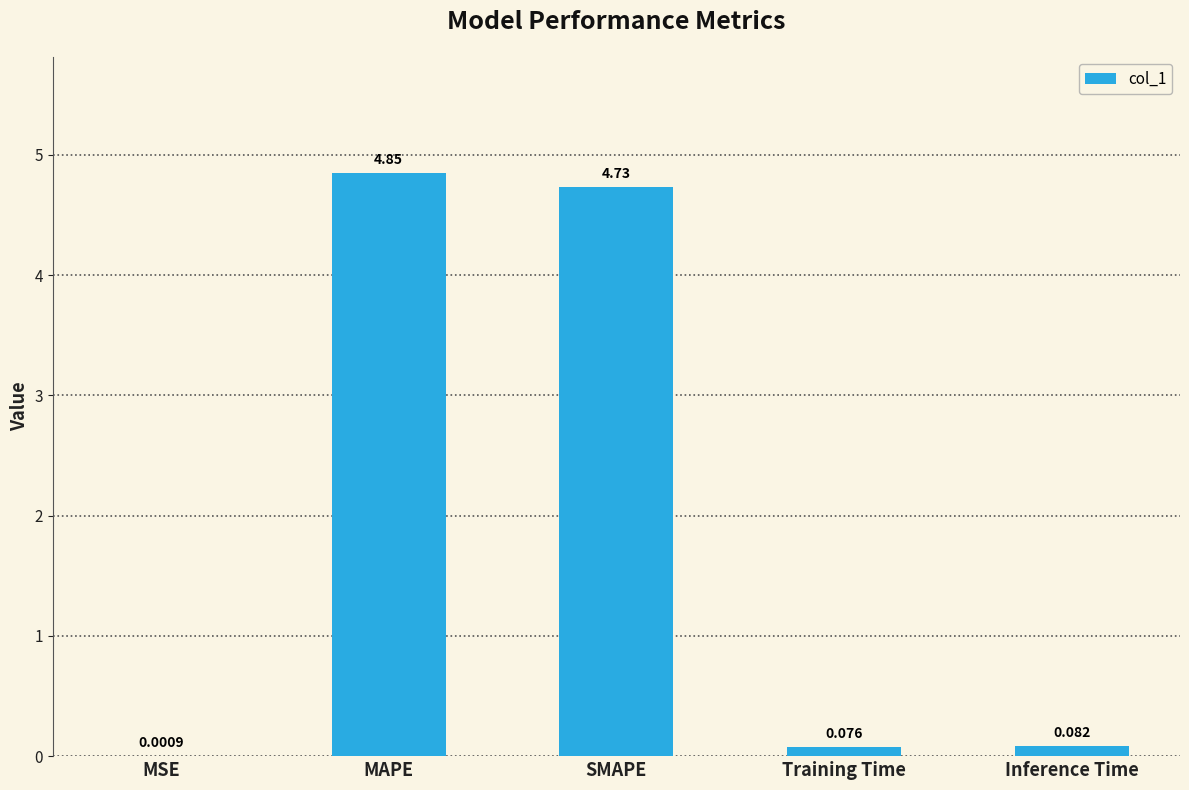

Does the chart contain stacked bars?

No